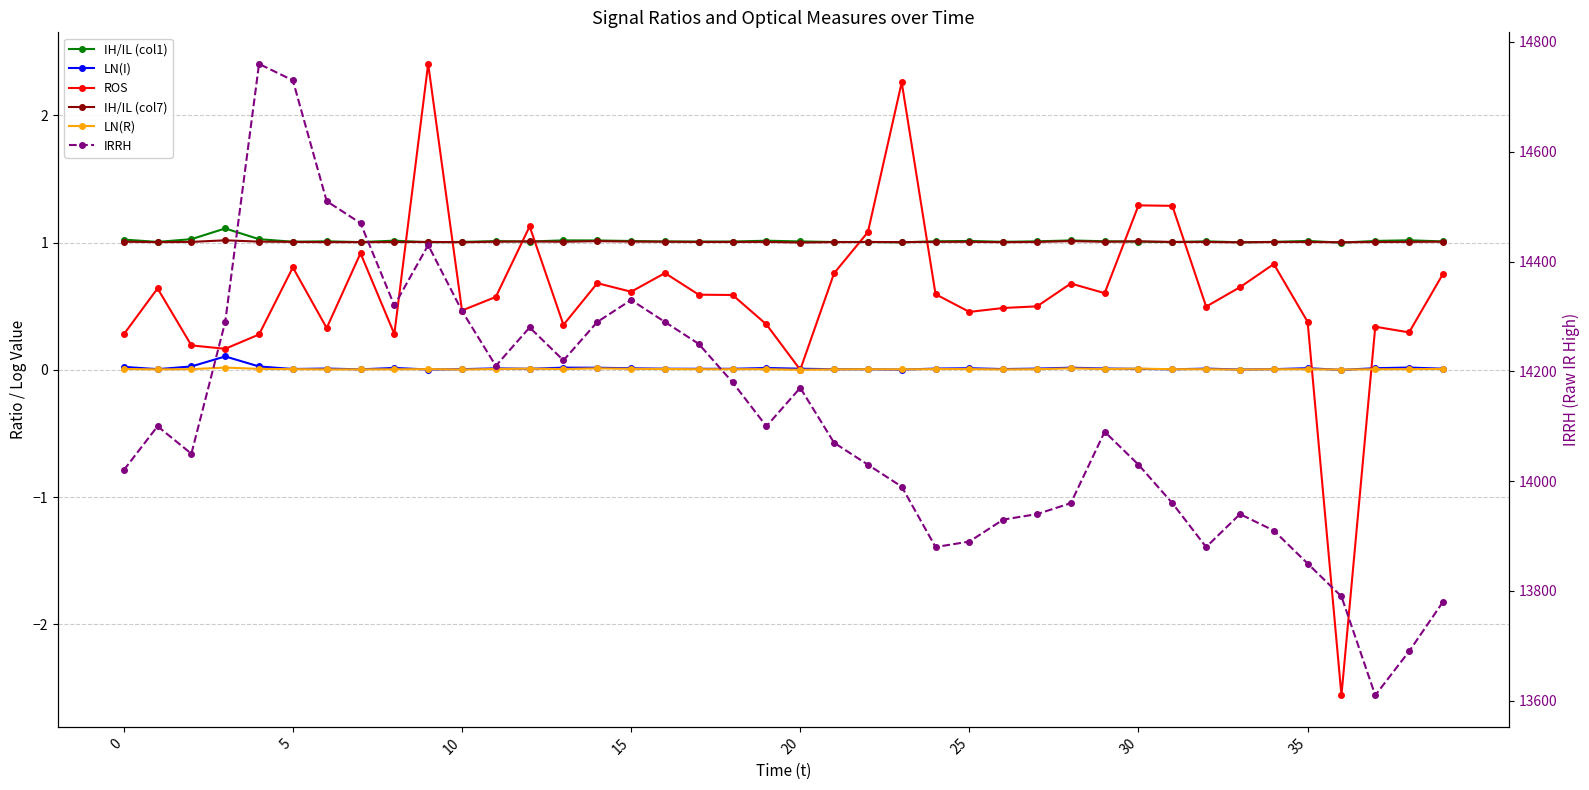

Reading left to right, transcribe all the data shown in this chart.

IH/IL (col1): 1.0	1.0	1.0	1.1	1.0	1.0	1.0	1.0	1.0	1.0	1.0	1.0	1.0	1.0	1.0	1.0	1.0	1.0	1.0	1.0	1.0	1.0	1.0	1.0	1.0	1.0	1.0	1.0	1.0	1.0	1.0	1.0	1.0	1.0	1.0	1.0	1.0	1.0	1.0	1.0
LN(I): 0.0	0.0	0.0	0.1	0.0	0.0	0.0	0.0	0.0	0.0	0.0	0.0	0.0	0.0	0.0	0.0	0.0	0.0	0.0	0.0	0.0	0.0	0.0	0.0	0.0	0.0	0.0	0.0	0.0	0.0	0.0	0.0	0.0	0.0	0.0	0.0	-0.0	0.0	0.0	0.0
ROS: 0.3	0.6	0.2	0.2	0.3	0.8	0.3	0.9	0.3	2.4	0.5	0.6	1.1	0.4	0.7	0.6	0.8	0.6	0.6	0.4	0.0	0.8	1.1	2.3	0.6	0.5	0.5	0.5	0.7	0.6	1.3	1.3	0.5	0.6	0.8	0.4	-2.6	0.3	0.3	0.8
IH/IL (col7): 1.0	1.0	1.0	1.0	1.0	1.0	1.0	1.0	1.0	1.0	1.0	1.0	1.0	1.0	1.0	1.0	1.0	1.0	1.0	1.0	1.0	1.0	1.0	1.0	1.0	1.0	1.0	1.0	1.0	1.0	1.0	1.0	1.0	1.0	1.0	1.0	1.0	1.0	1.0	1.0
LN(R): 0.0	0.0	0.0	0.0	0.0	0.0	0.0	0.0	0.0	0.0	0.0	0.0	0.0	0.0	0.0	0.0	0.0	0.0	0.0	0.0	0.0	0.0	0.0	0.0	0.0	0.0	0.0	0.0	0.0	0.0	0.0	0.0	0.0	0.0	0.0	0.0	0.0	0.0	0.0	0.0
IRRH: 14020.0	14100.0	14050.0	14290.0	14760.0	14730.0	14510.0	14470.0	14320.0	14430.0	14310.0	14210.0	14280.0	14220.0	14290.0	14330.0	14290.0	14250.0	14180.0	14100.0	14170.0	14070.0	14030.0	13990.0	13880.0	13890.0	13930.0	13940.0	13960.0	14090.0	14030.0	13960.0	13880.0	13940.0	13910.0	13850.0	13790.0	13610.0	13690.0	13780.0